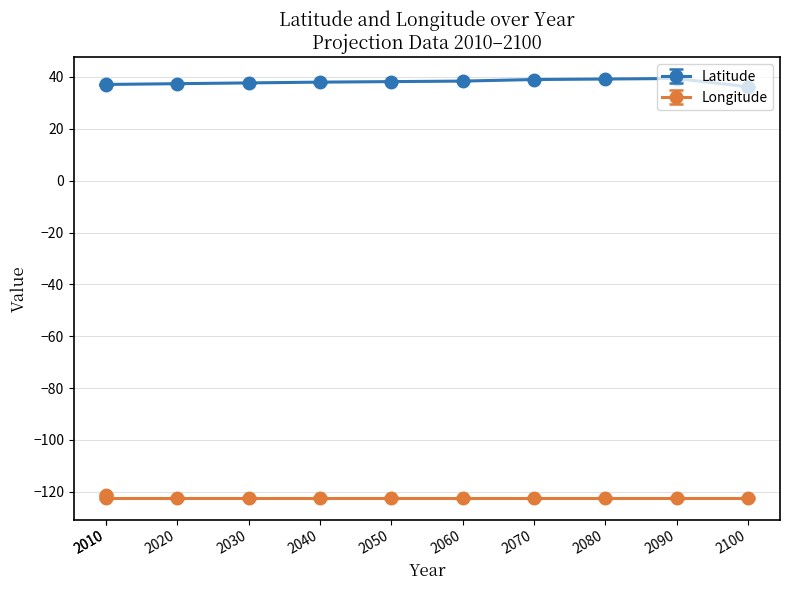

What are all the series names shown in the legend?

Latitude, Longitude